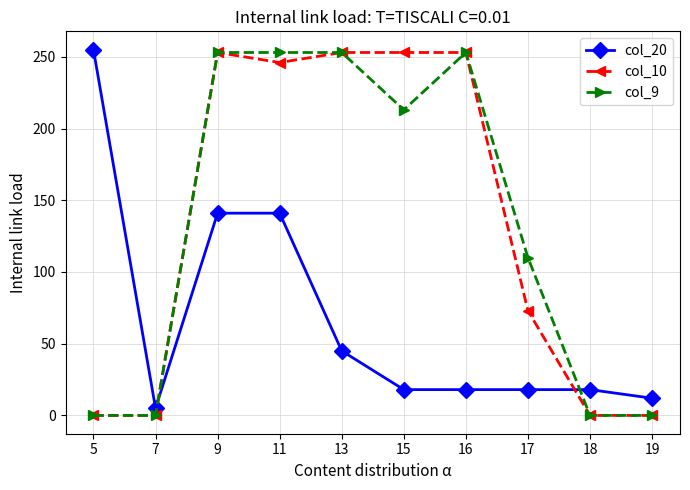

What is the maximum value for col_9?

253